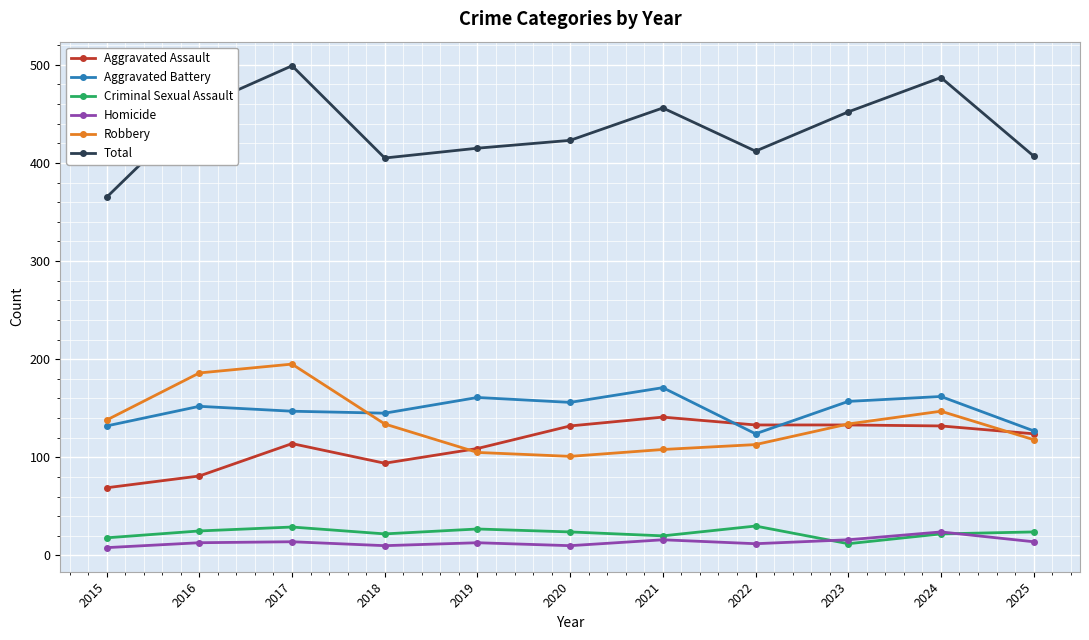

What is the value of the Robbery point at the 4th from the left?

134